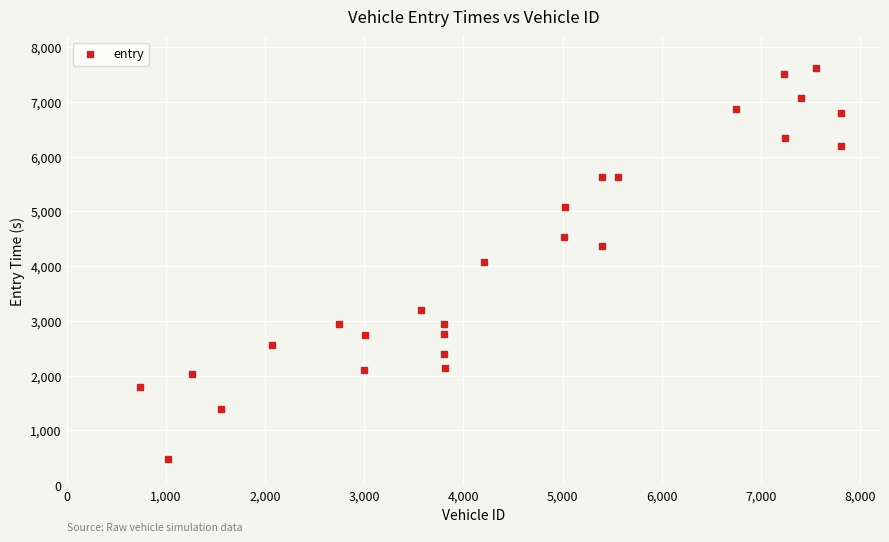

What is the range of X values (max minus min)?

7066.0